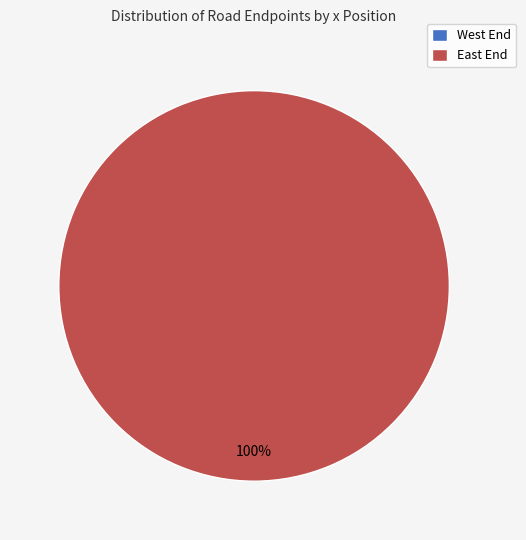

Is it true that East End is 99% of the pie?

False